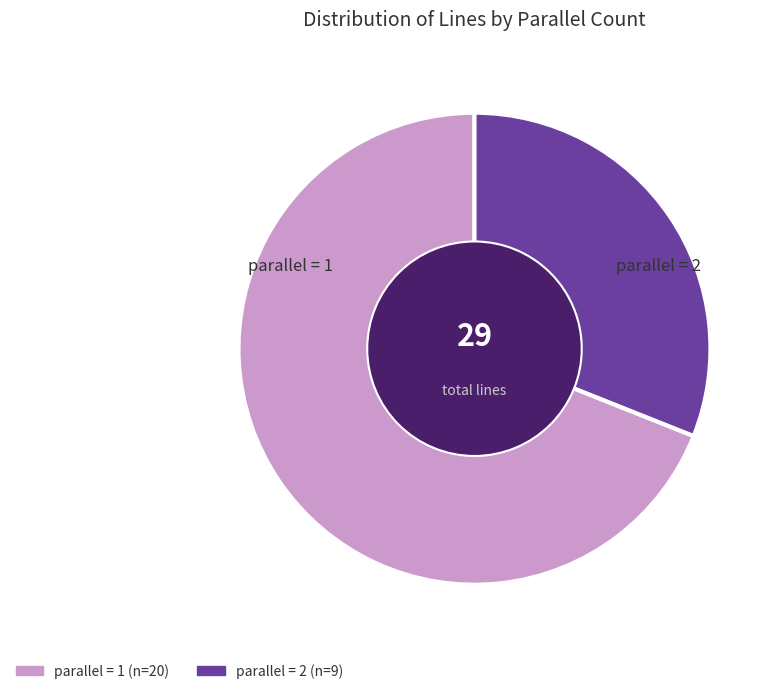

What is the ratio of the value at parallel = 1 to the value at parallel = 2?

2.2